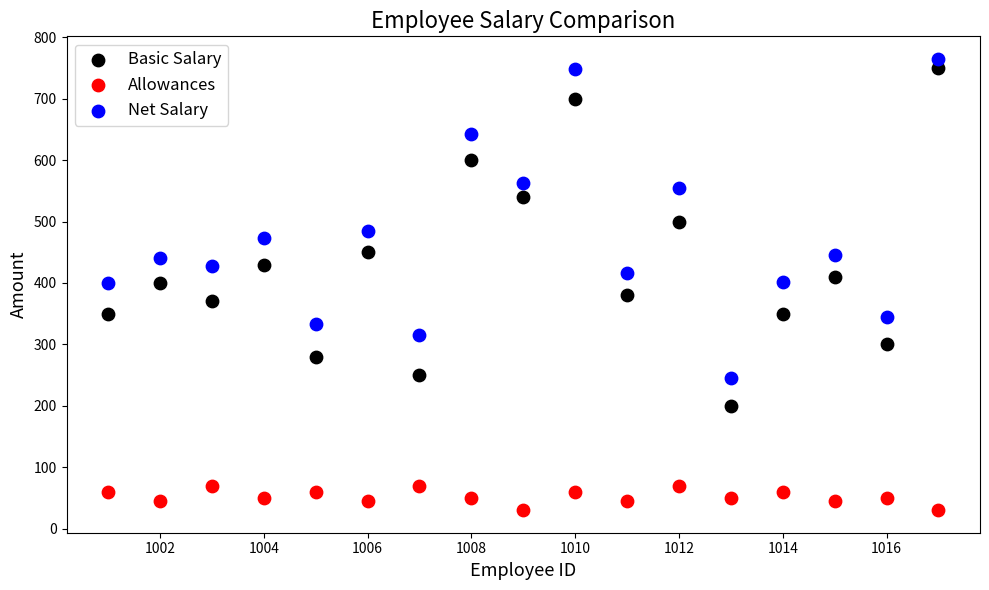

Which series has the largest Y range (max minus min)?

Basic Salary